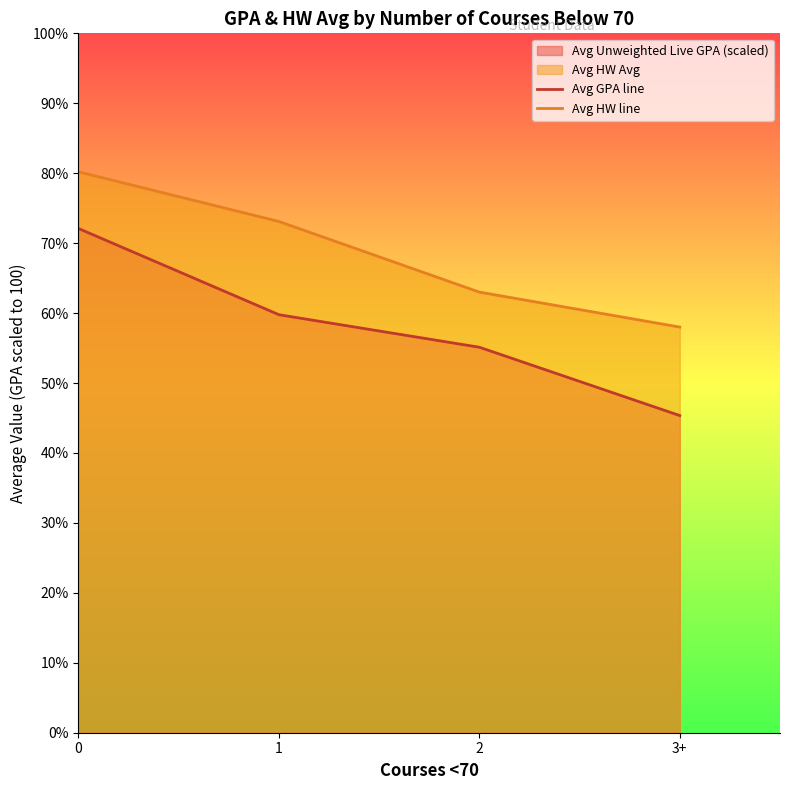

True or false: Avg HW line and Avg GPA line intersect in this chart.

False